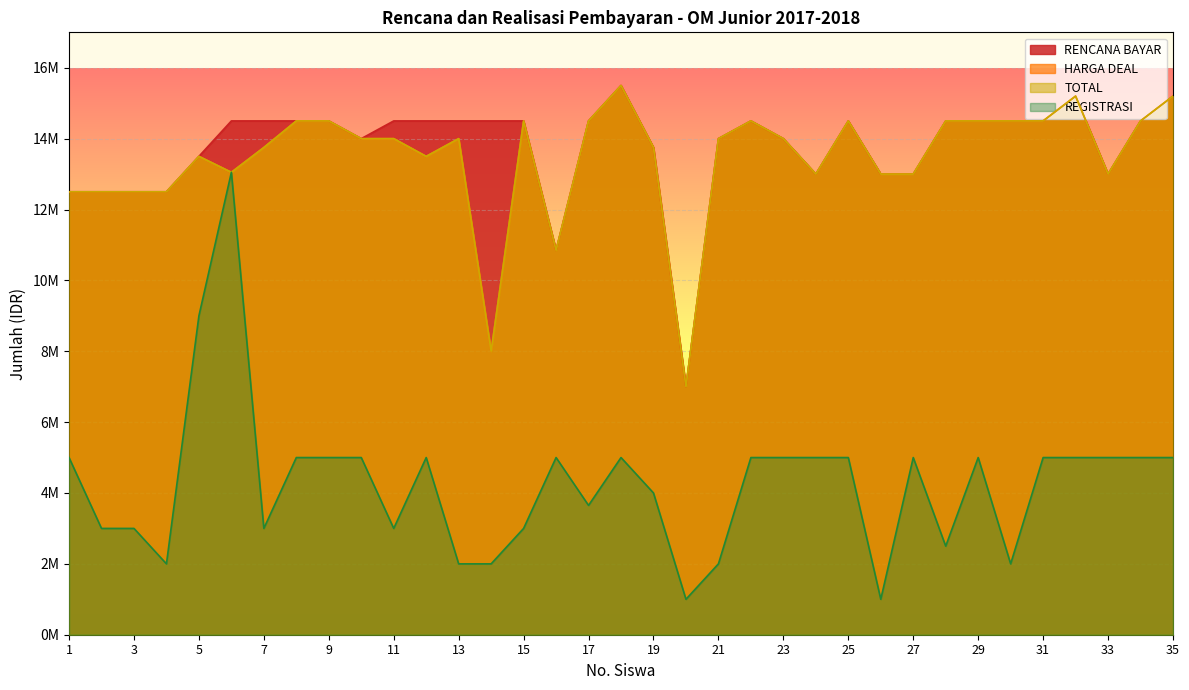

At which category is the sum across all series the highest?

6